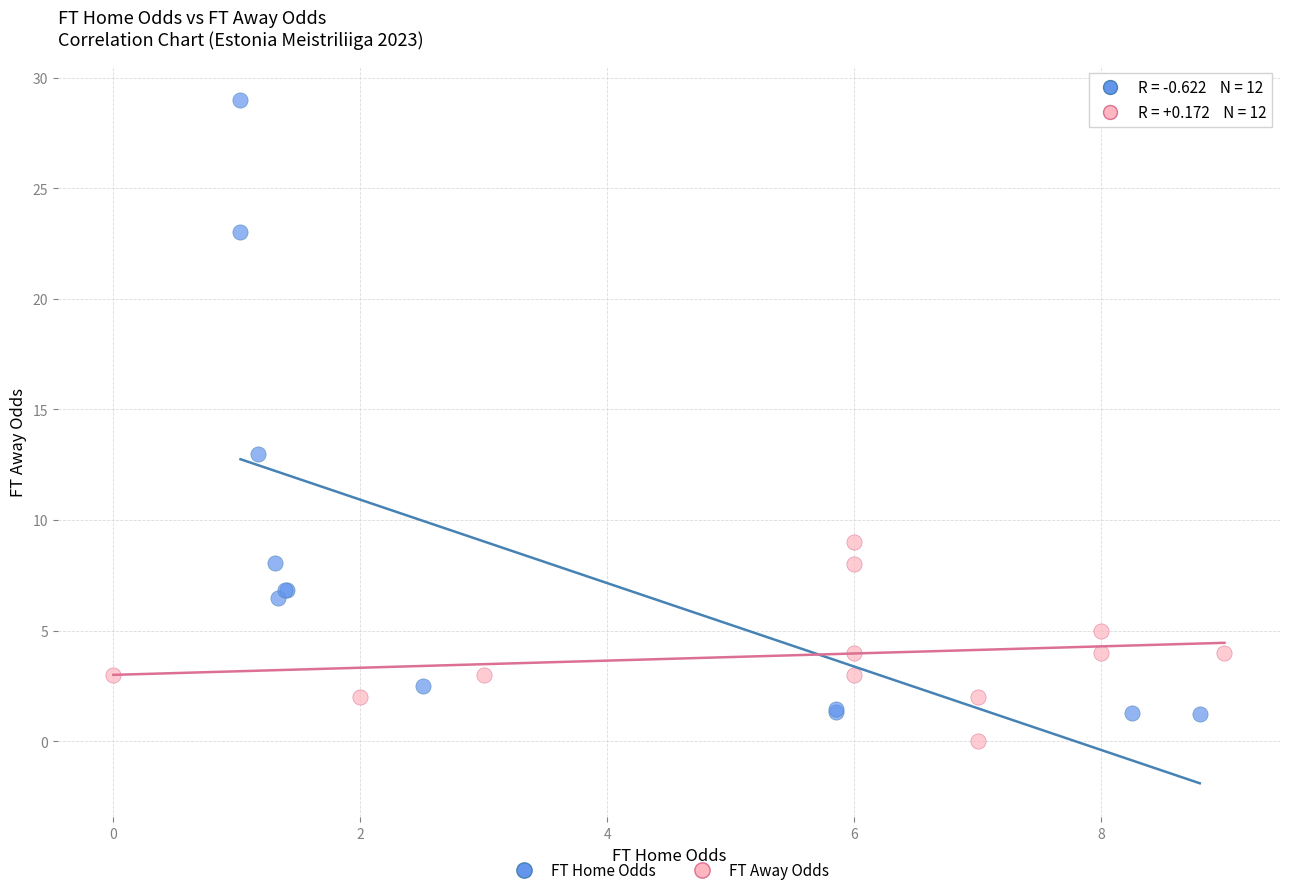

Which series contains the lowest Y value?

FT Away Odds